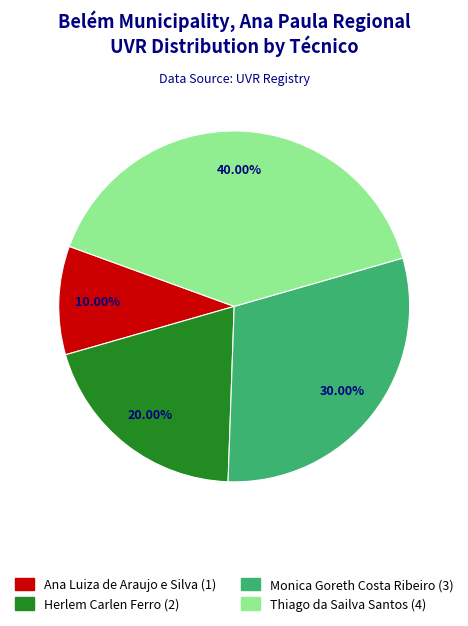

What is the ratio of the value at Ana Luiza de Araujo e Silva to the value at Herlem Carlen Ferro?

0.5